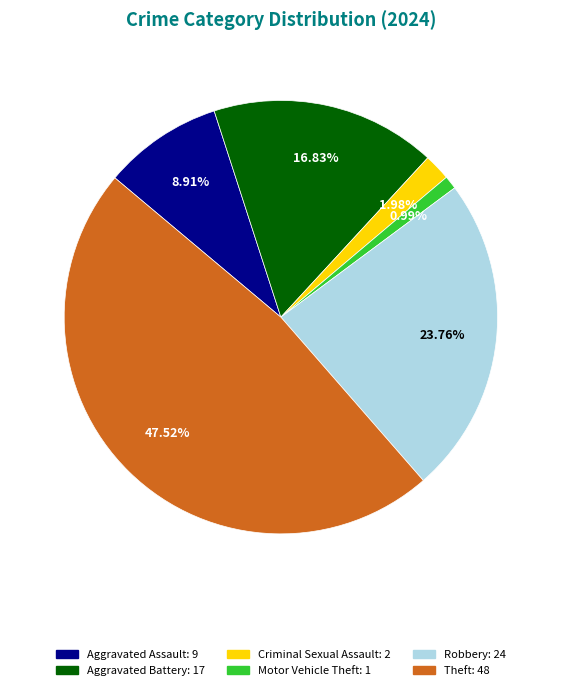

To the nearest percent, what is the average slice percentage?

17%